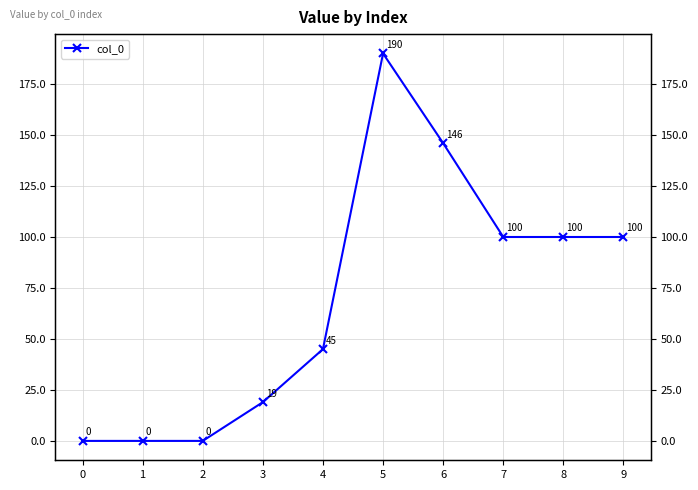

What is the difference between the values at 9 and 6?

46